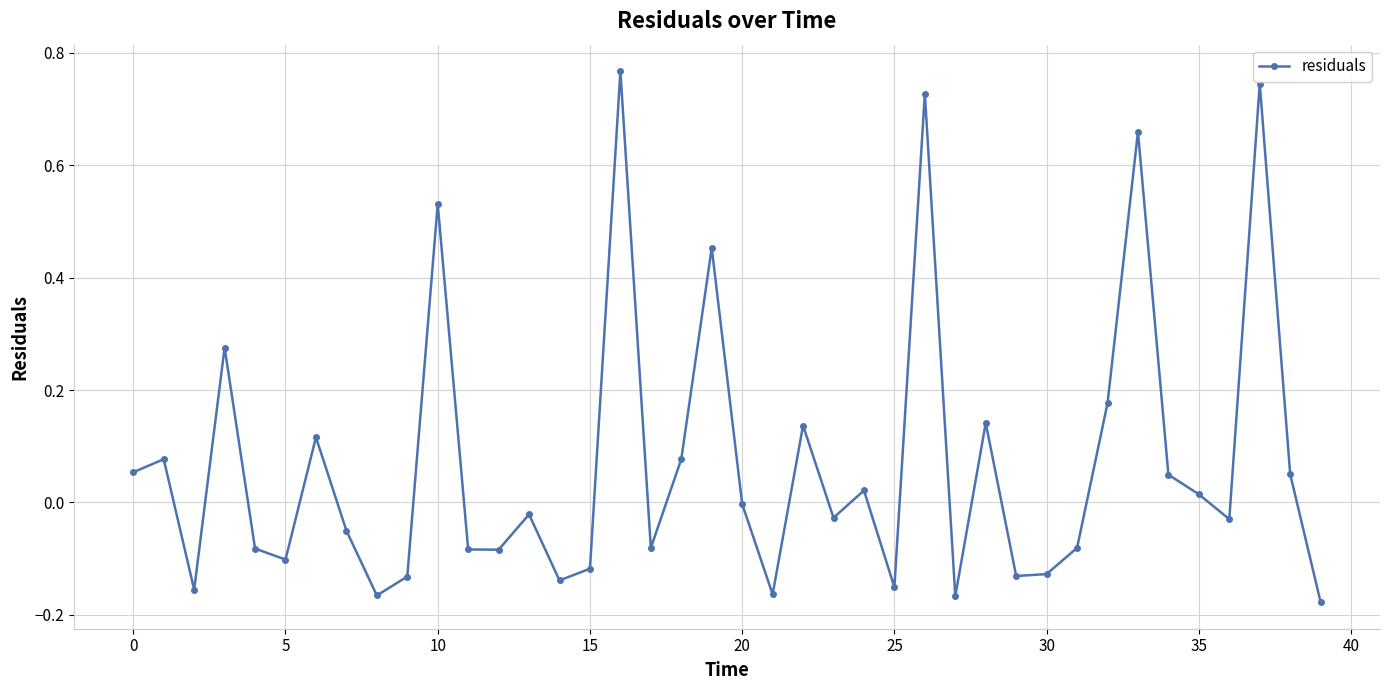

What is the difference between the maximum and minimum values?

0.9